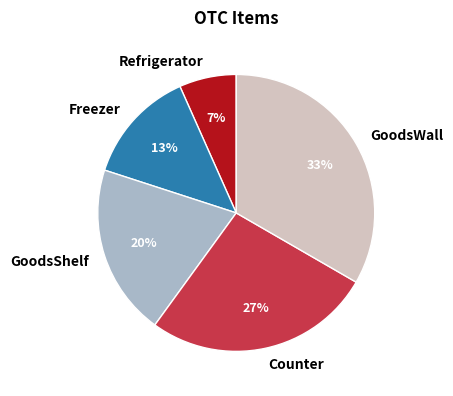

To the nearest percent, what is the difference between the GoodsWall and GoodsShelf slice percentages?

13%